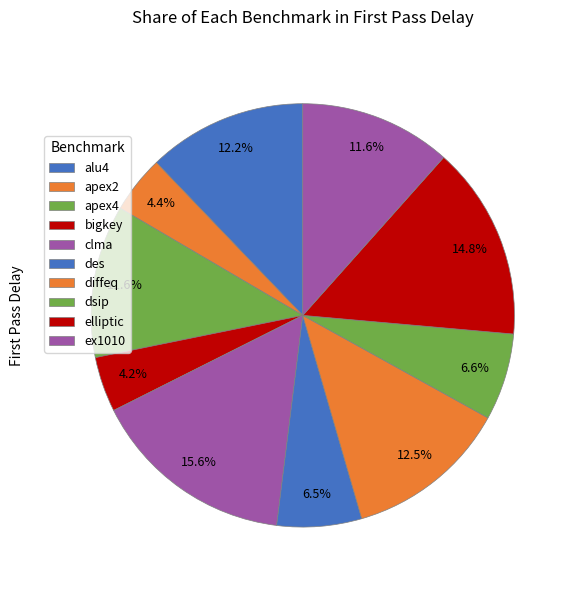

Rank the categories by value from highest to lowest.

clma, elliptic, diffeq, alu4, apex4, ex1010, dsip, des, apex2, bigkey